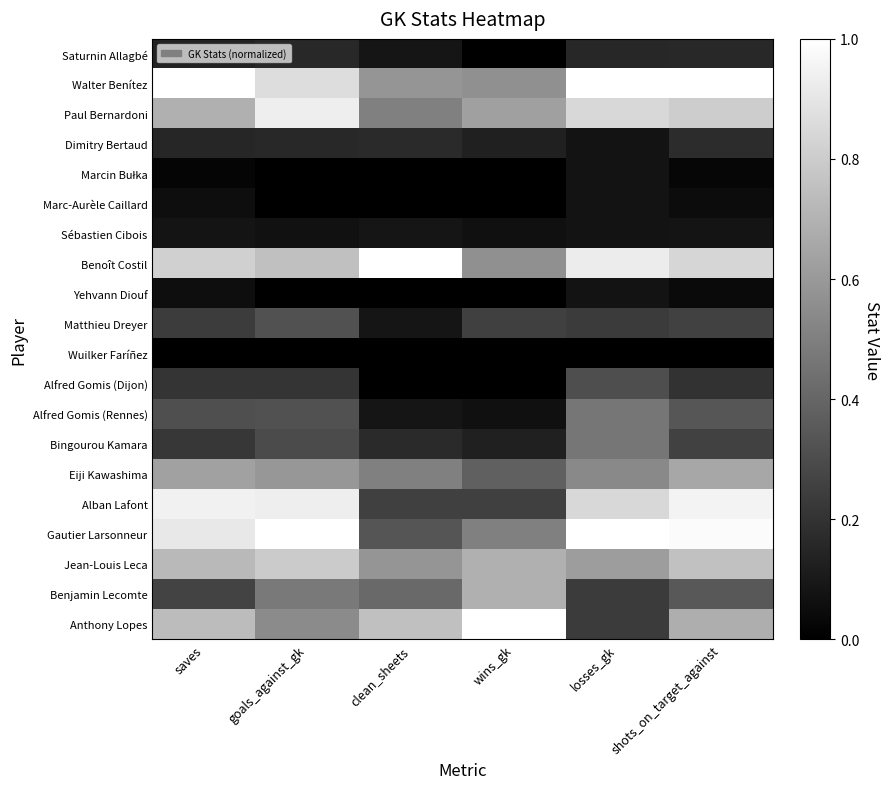

Between losses_gk and clean_sheets, which is larger?

losses_gk